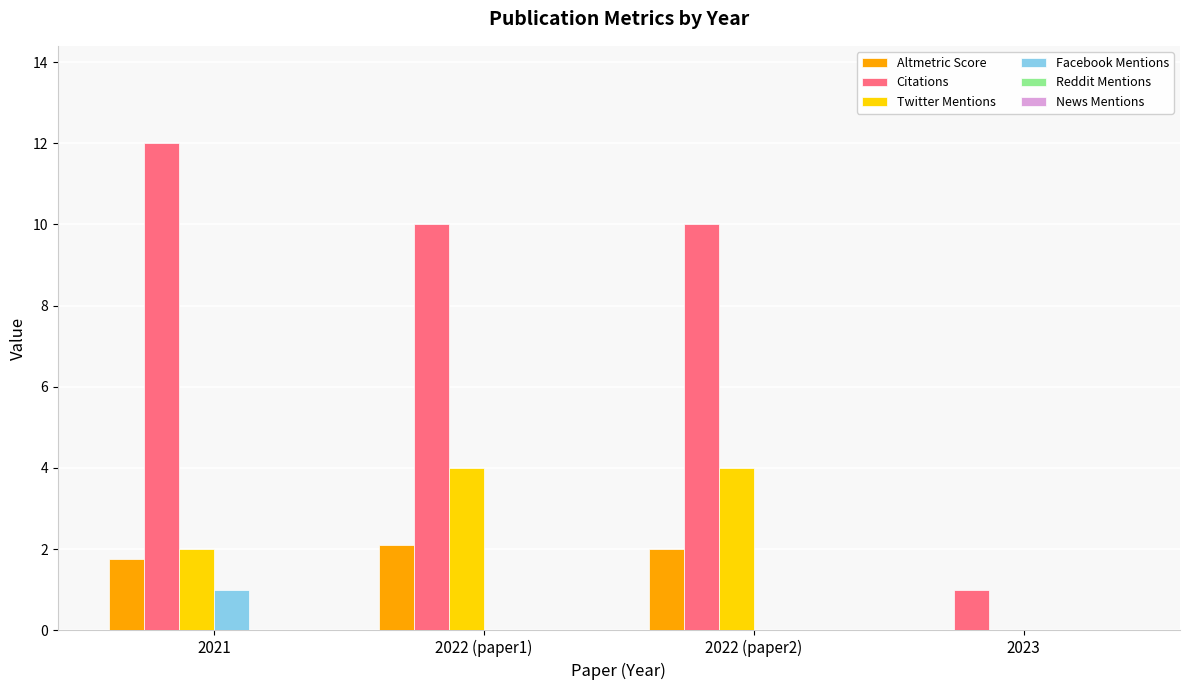

The Altmetric Score series shows 1.4 at 2022 (paper1). True or false?

False